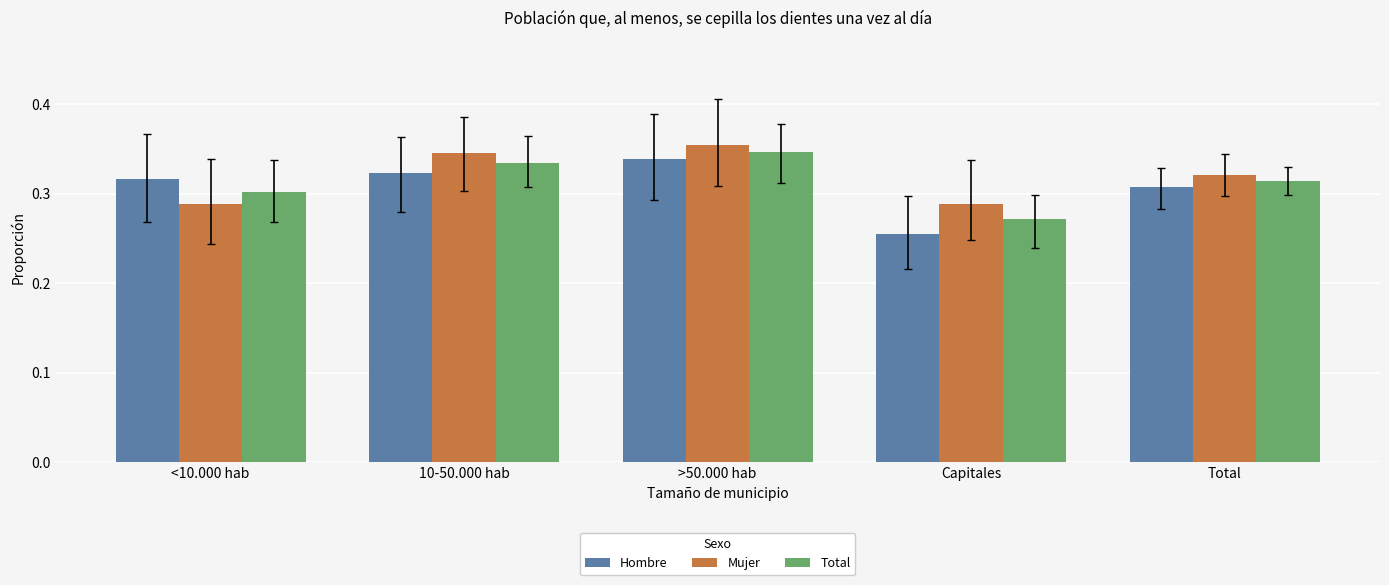

What position from the left is Total?

5